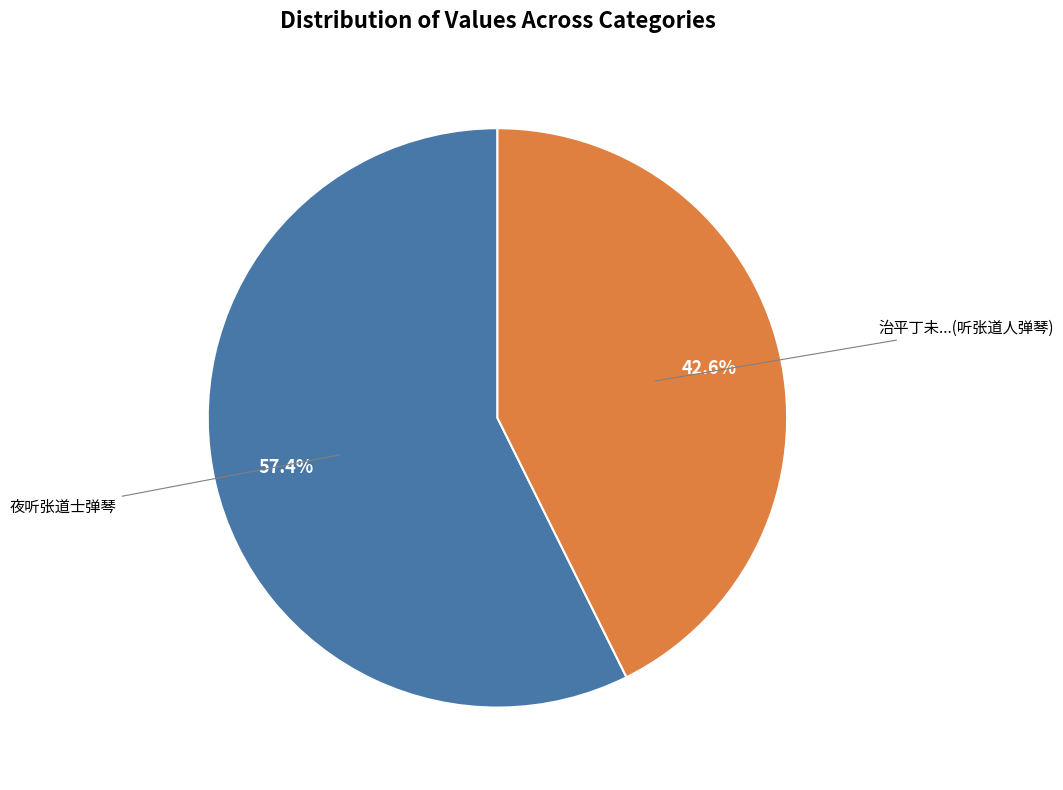

Is there any slice that represents more than half of the pie?

Yes